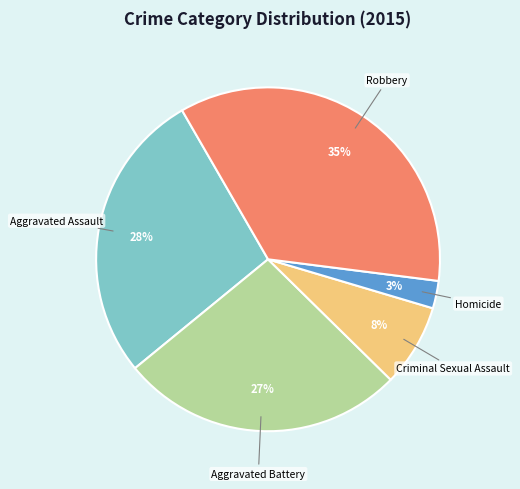

To the nearest percent, what is the difference between the Aggravated Assault and Homicide slice percentages?

25%